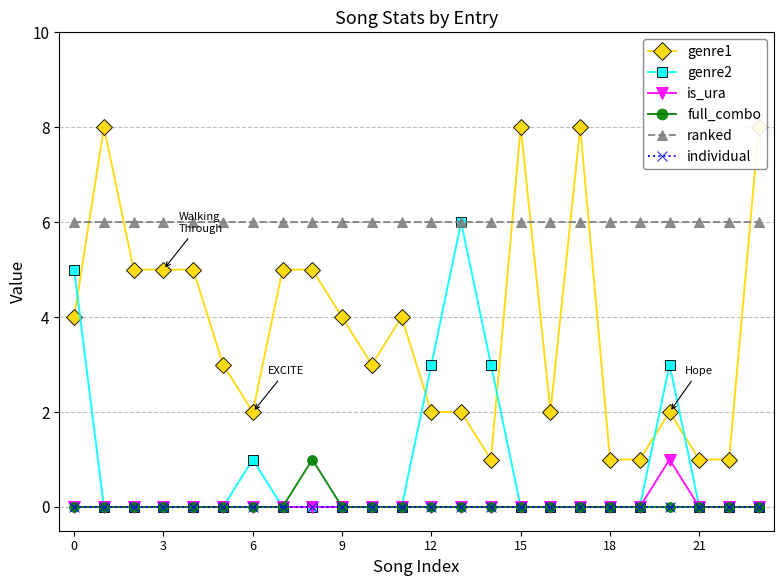

True or false: is_ura and ranked intersect in this chart.

False